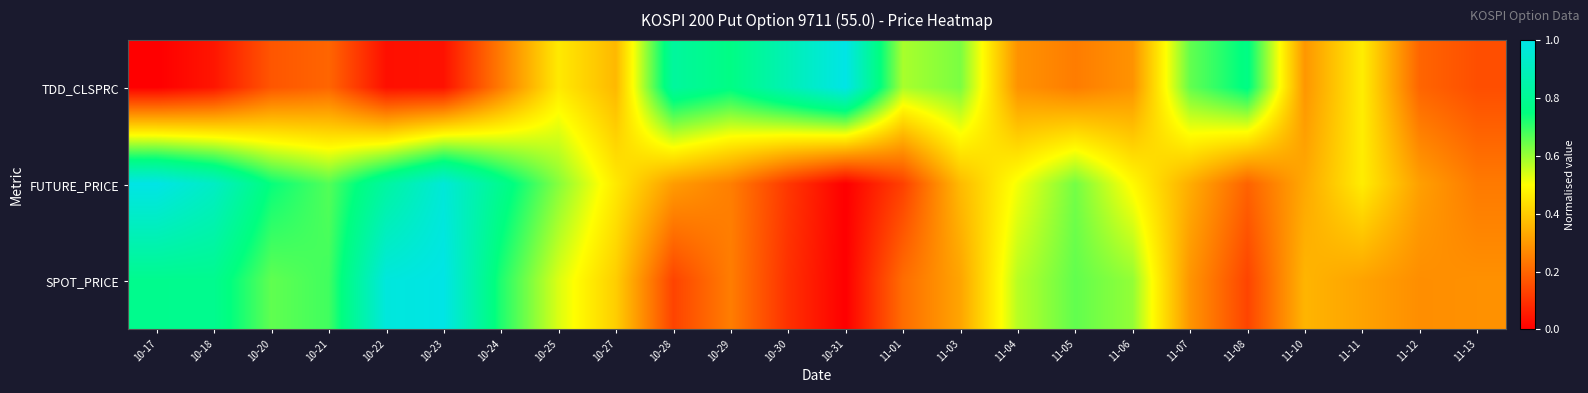

At how many categories does at least one series exceed 0?

24